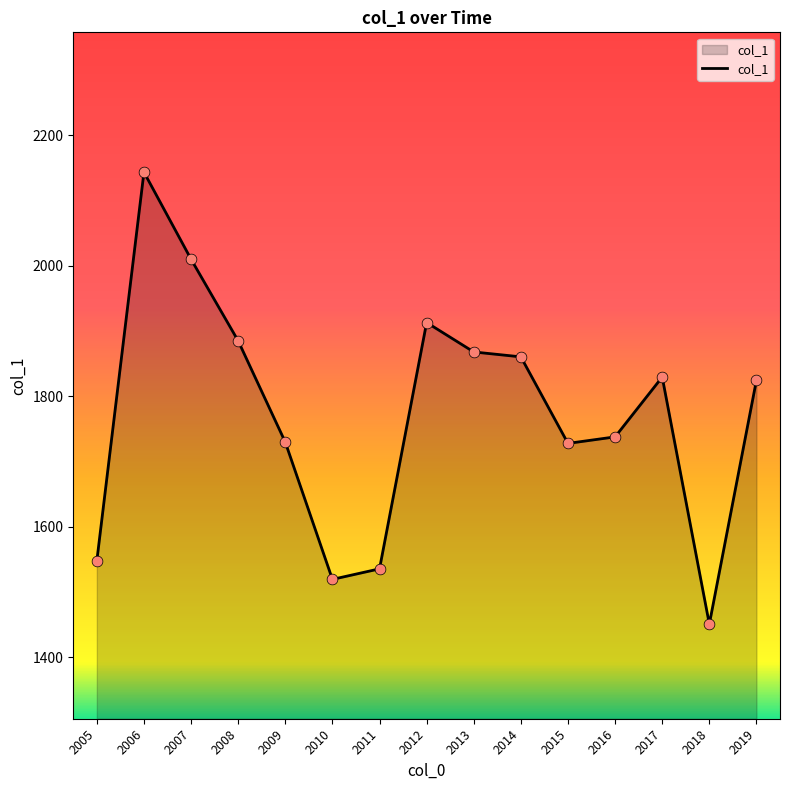

Between 2007 and 2016, which is larger?

2007